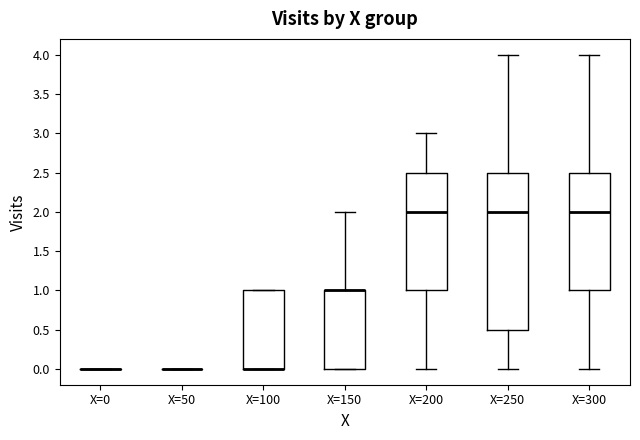

Comparing the boxes themselves (not the whiskers), which one is the tallest?

X=250